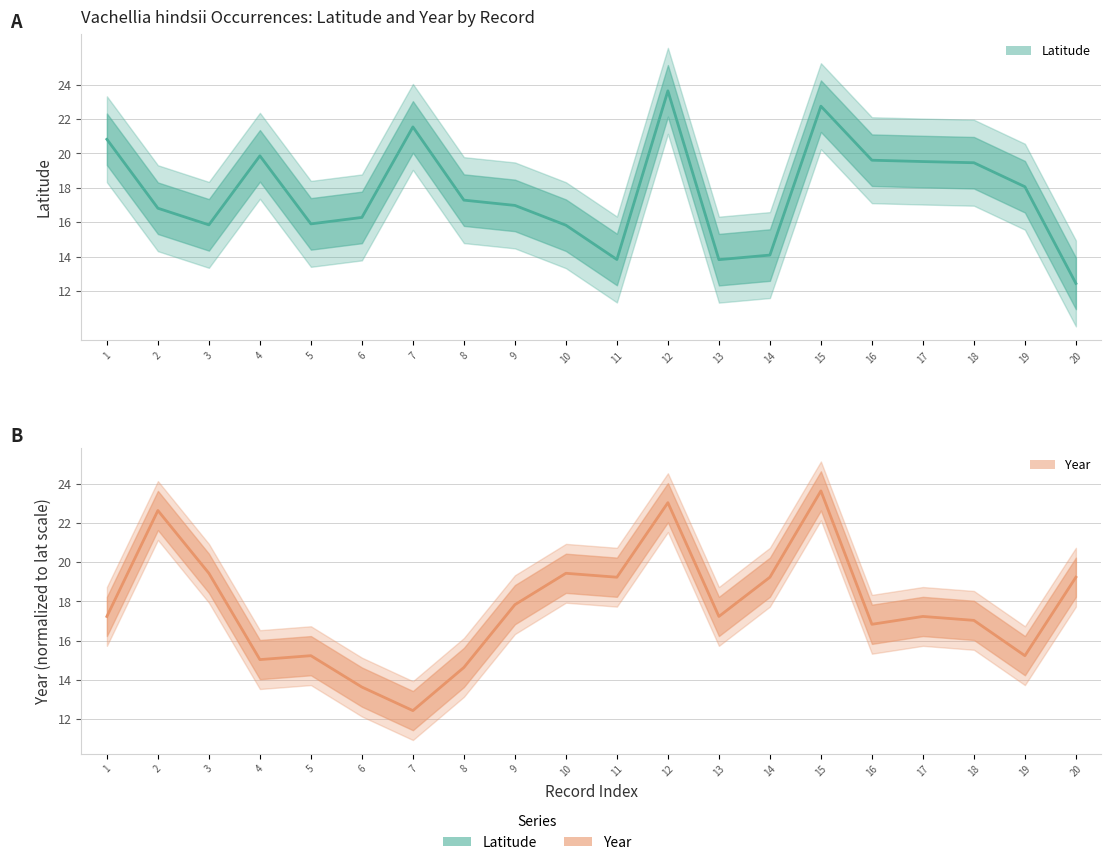

Reading left to right, extract all data points from this chart.

lat: 20.8	16.8	15.8	19.9	15.9	16.3	21.5	17.3	17.0	15.8	13.8	23.6	13.8	14.1	22.7	19.6	19.5	19.5	18.1	12.4
year: 17.2	22.6	19.4	15.0	15.2	13.6	12.4	14.6	17.8	19.4	19.2	23.0	17.2	19.2	23.6	16.8	17.2	17.0	15.2	19.2